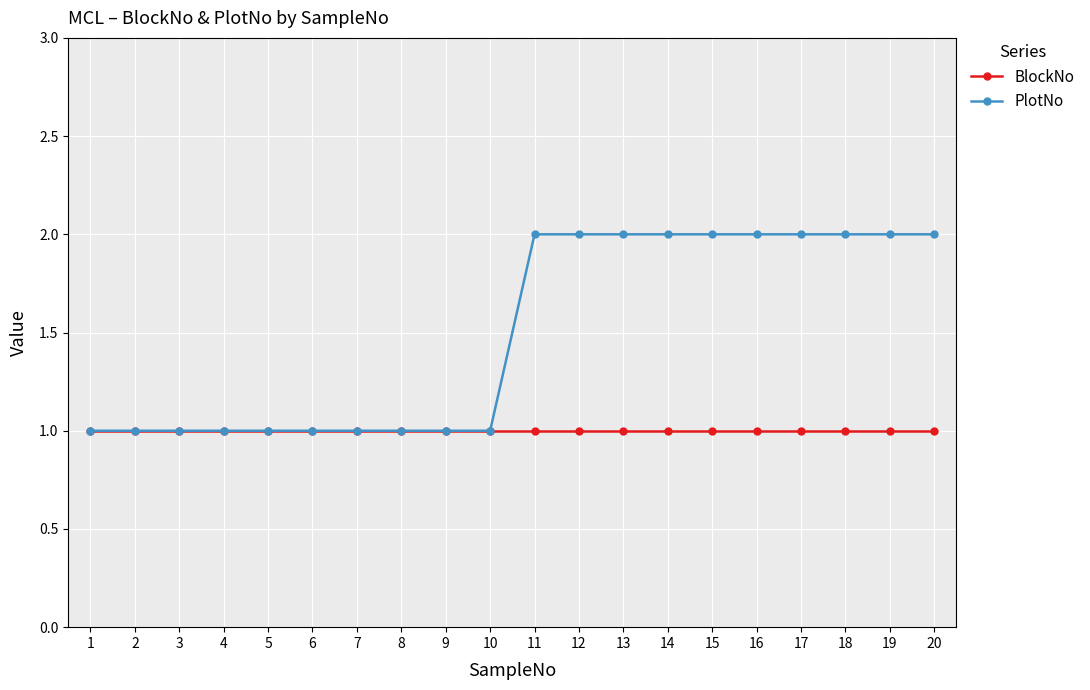

What is the value of the PlotNo point at the 18th from the left?

2